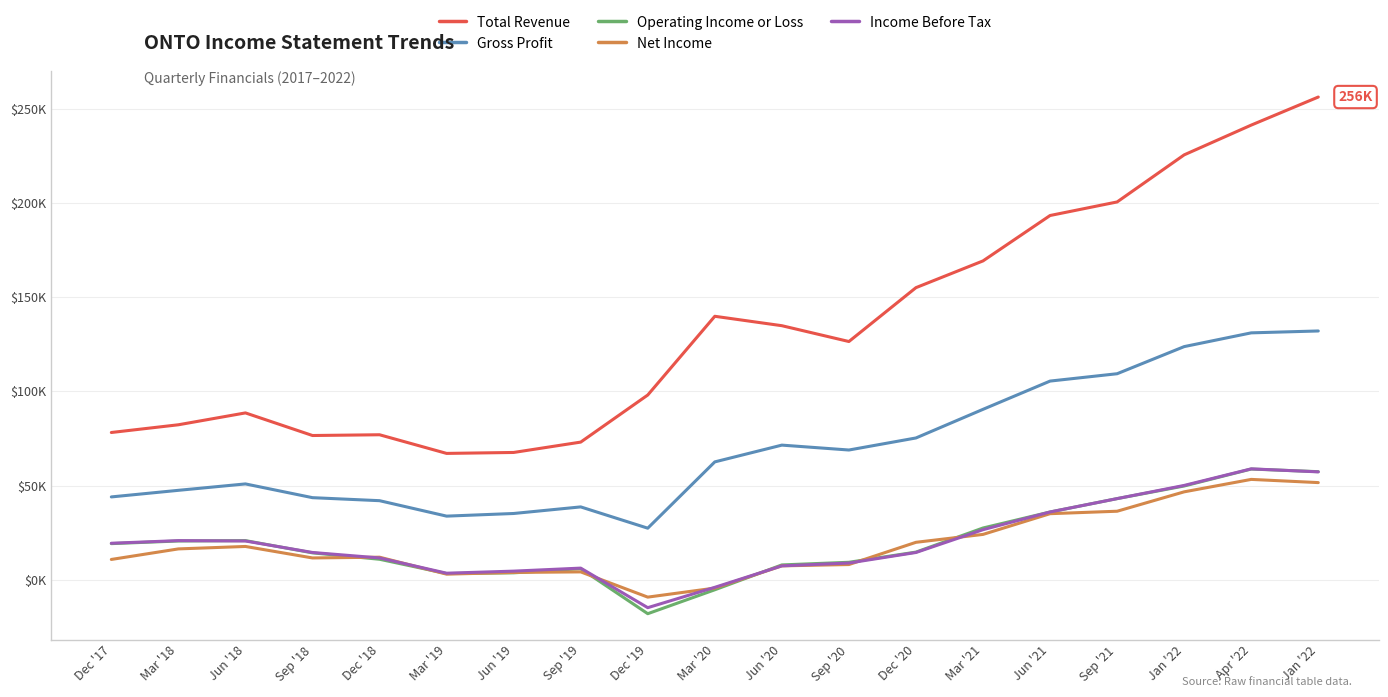

What are all the series names shown in the legend?

Total Revenue, Gross Profit, Operating Income or Loss, Net Income, Income Before Tax